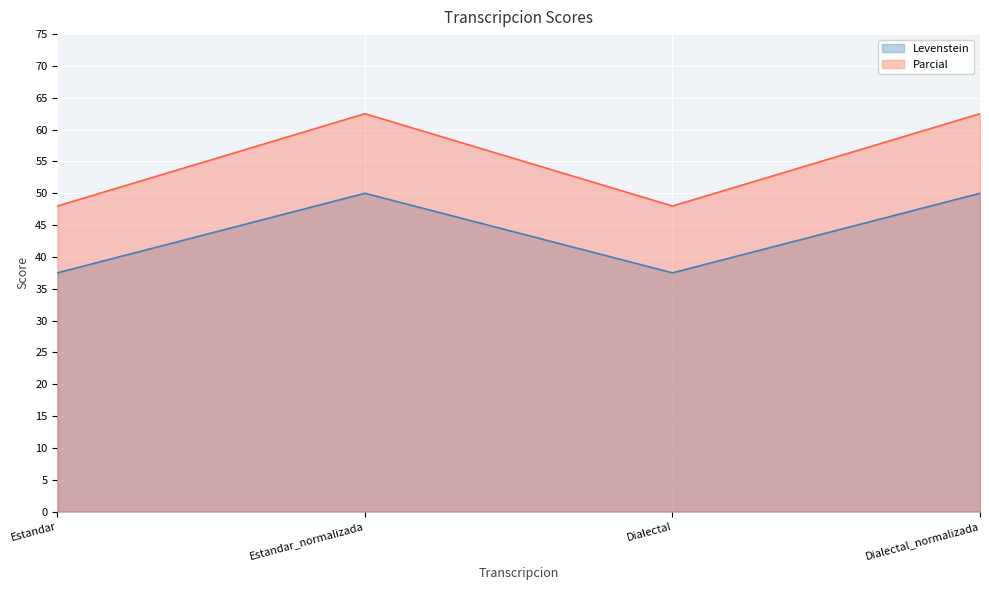

True or false: Parcial and Levenstein intersect in this chart.

False